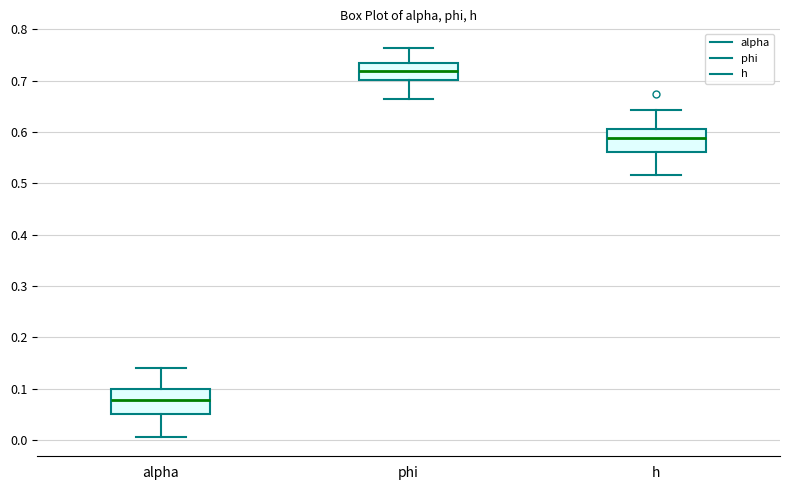

Reading left to right, transcribe this box plot: for each box, give where its median line is, the range the box spans, and where its two whiskers end, as read against the y-axis. The values are not printed on the chart, so give them approximately, as read against the axis.

alpha: median 0.08, box 0.05 to 0.10, whiskers 0.01 to 0.14
phi: median 0.72, box 0.70 to 0.73, whiskers 0.66 to 0.76
h: median 0.59, box 0.56 to 0.60, whiskers 0.52 to 0.64